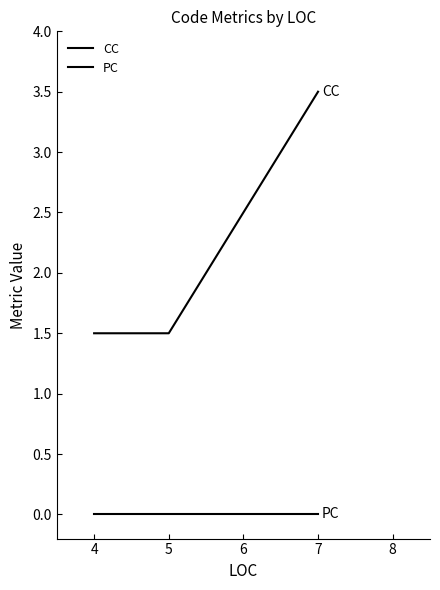

Rank the series by their maximum value, from highest to lowest.

CC, PC